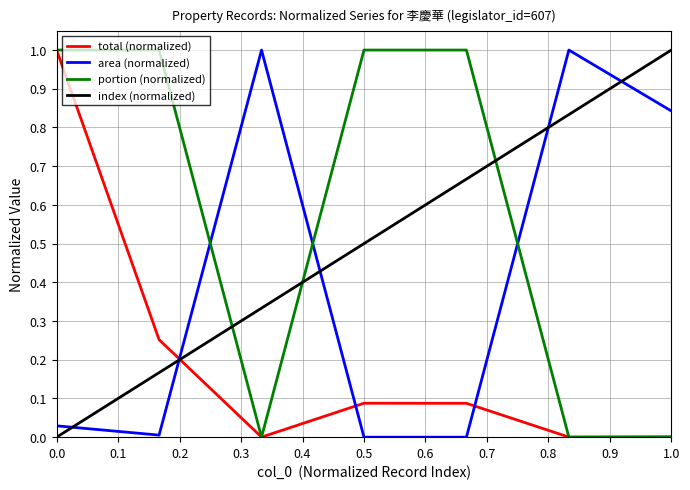

What is the greatest value displayed?

1.0